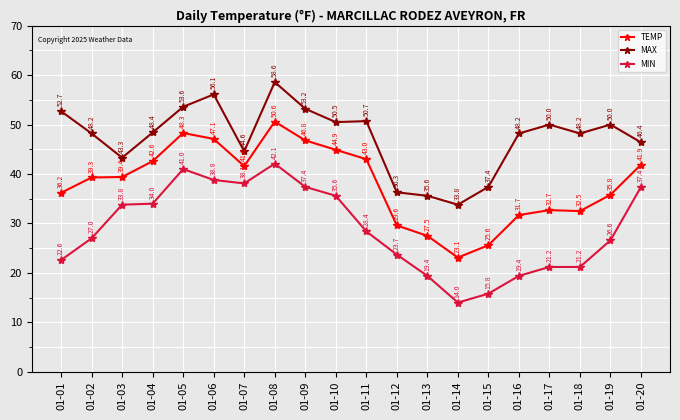

What is the total value across all series at 01-15?

78.8